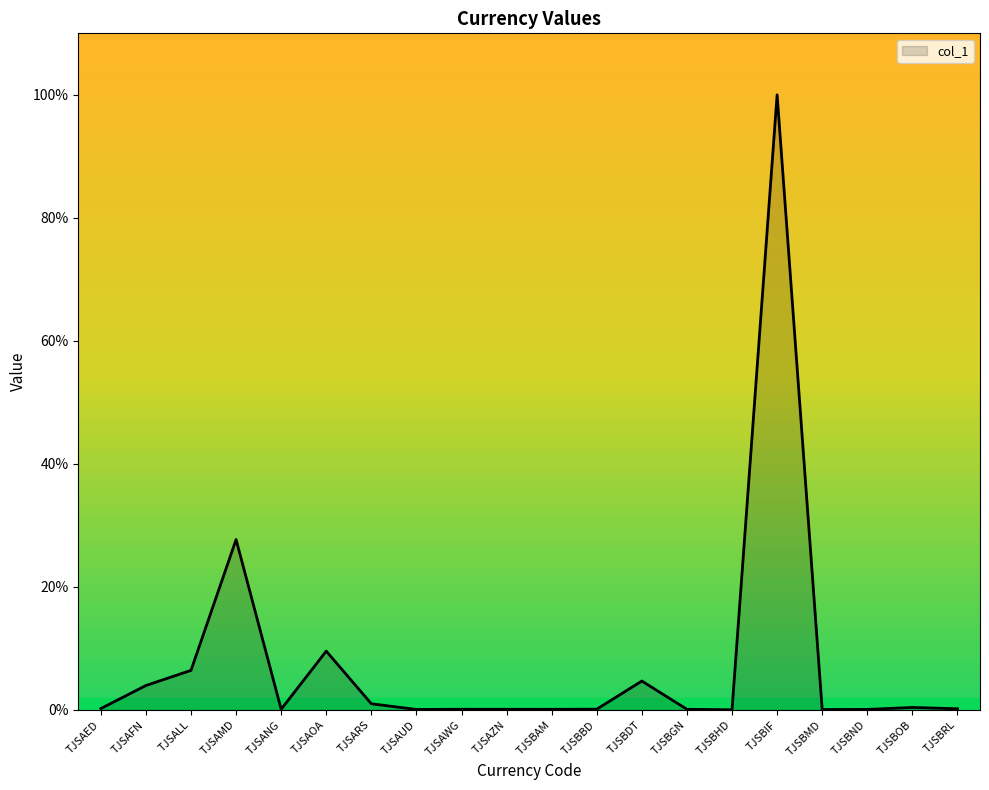

True or false: there are more than 0 points higher than both neighbors.

True